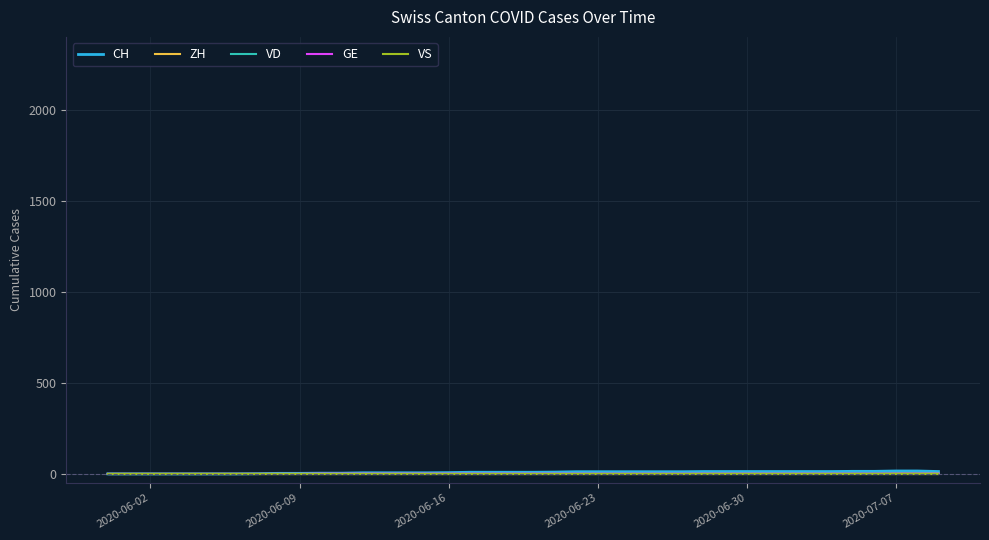

How many data points in GE are less than 1?

10